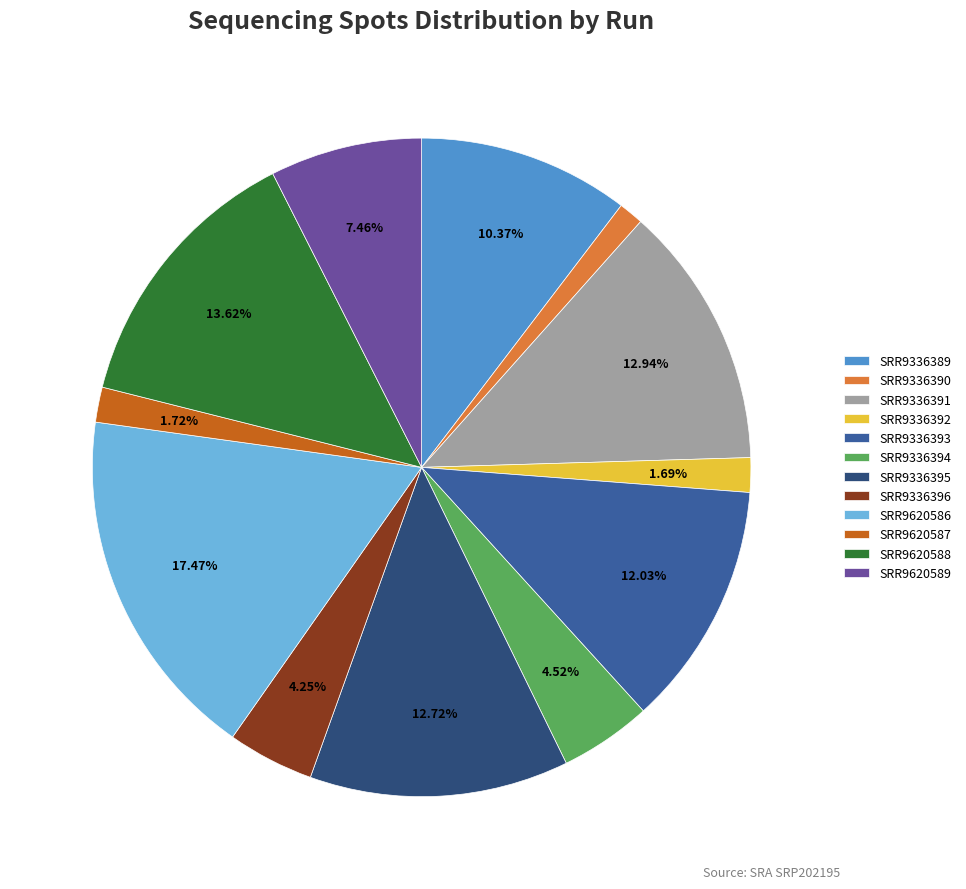

The SRR9336393 slice represents 18% of the pie. True or false?

False